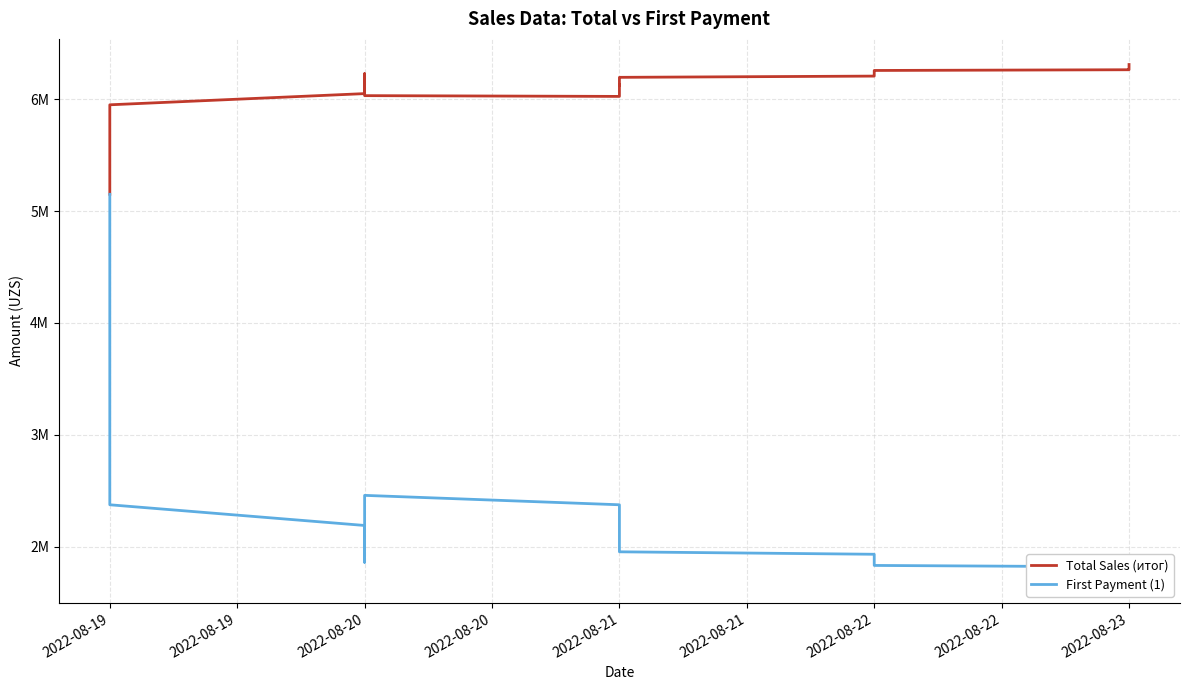

Between 2022-08-19 and 2022-08-23, which series saw the biggest shift?

First Payment (1)